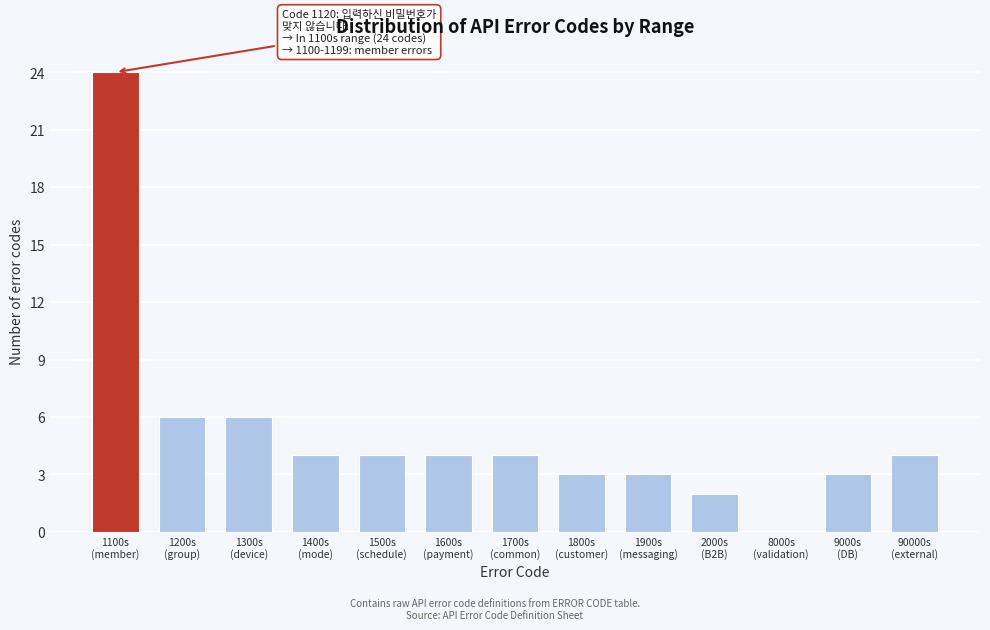

What is the sum of all values?

67